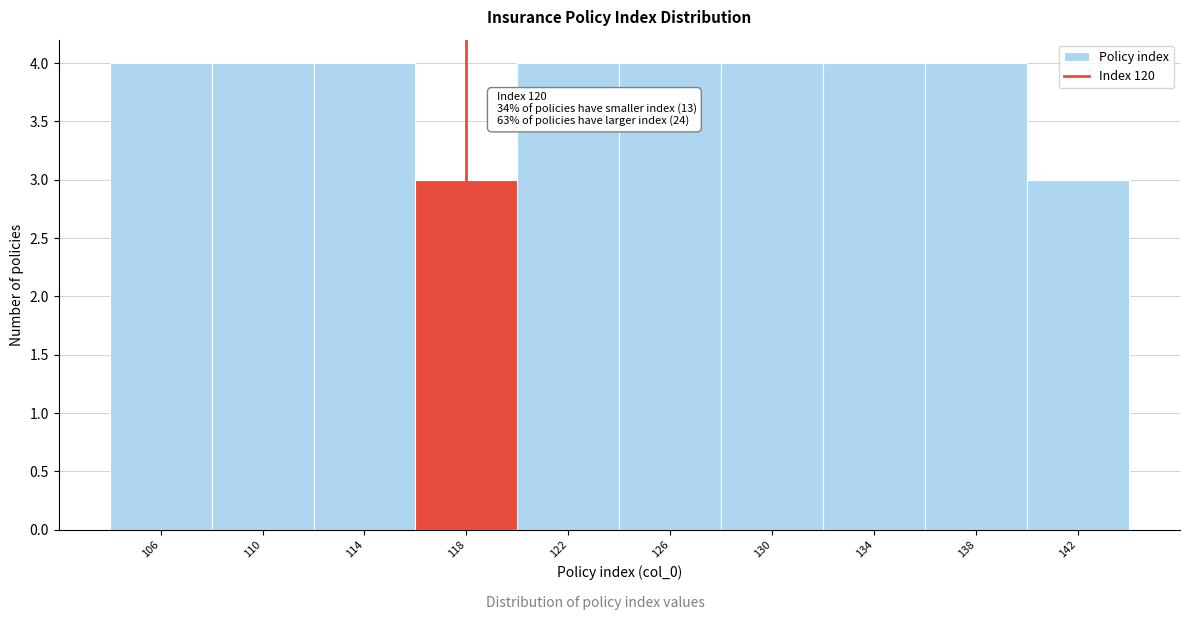

Reading right to left, transcribe all the data shown in this chart.

142=3	138=4	134=4	130=4	126=4	122=4	118=3	114=4	110=4	106=4